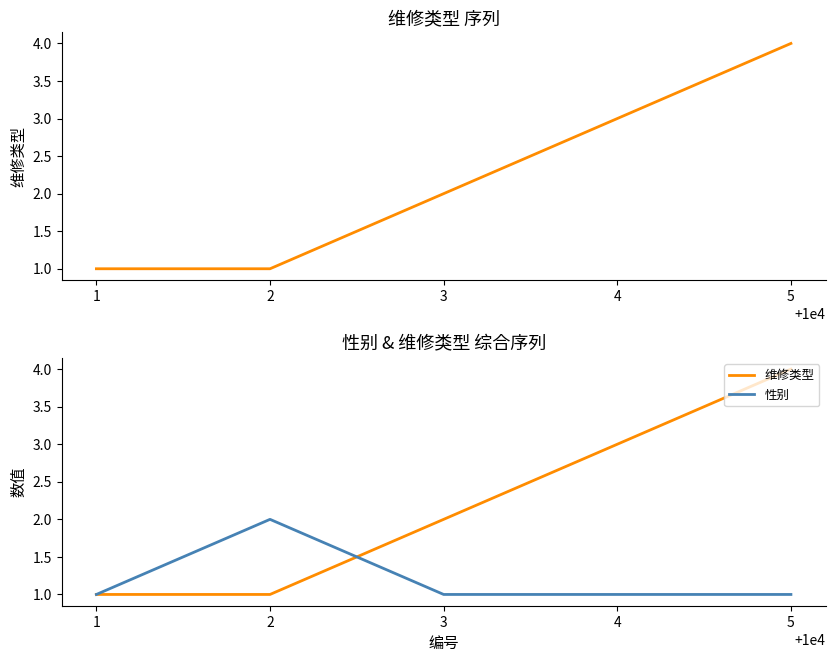

Reading left to right, what are all the values shown in this chart?

维修类型: 1	1	2	3	4
性别: 1	2	1	1	1